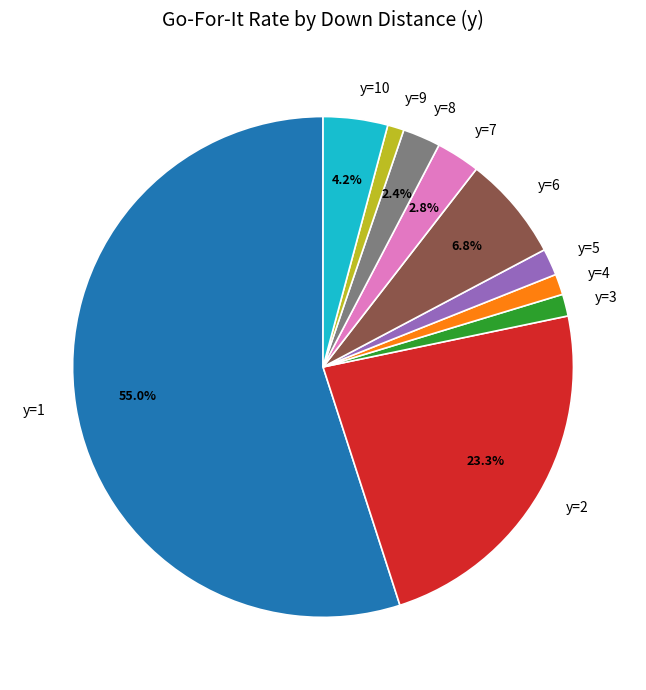

Does any single category account for the majority?

Yes